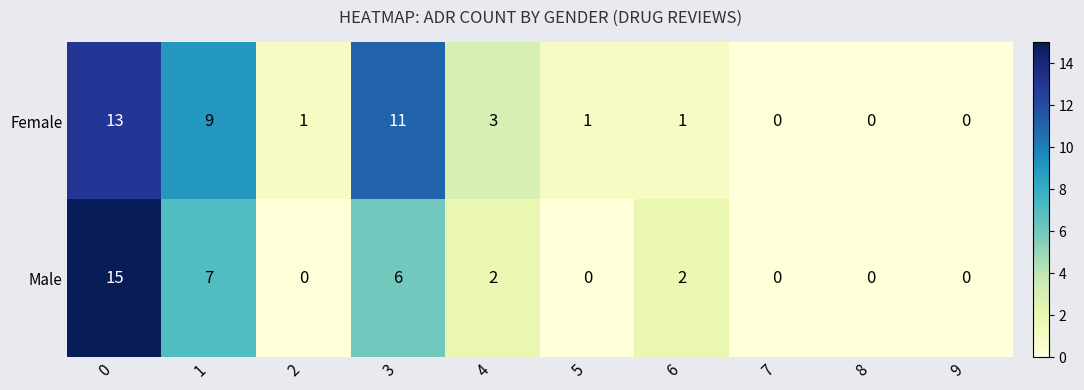

What is the approximate value of Female at 3?

11